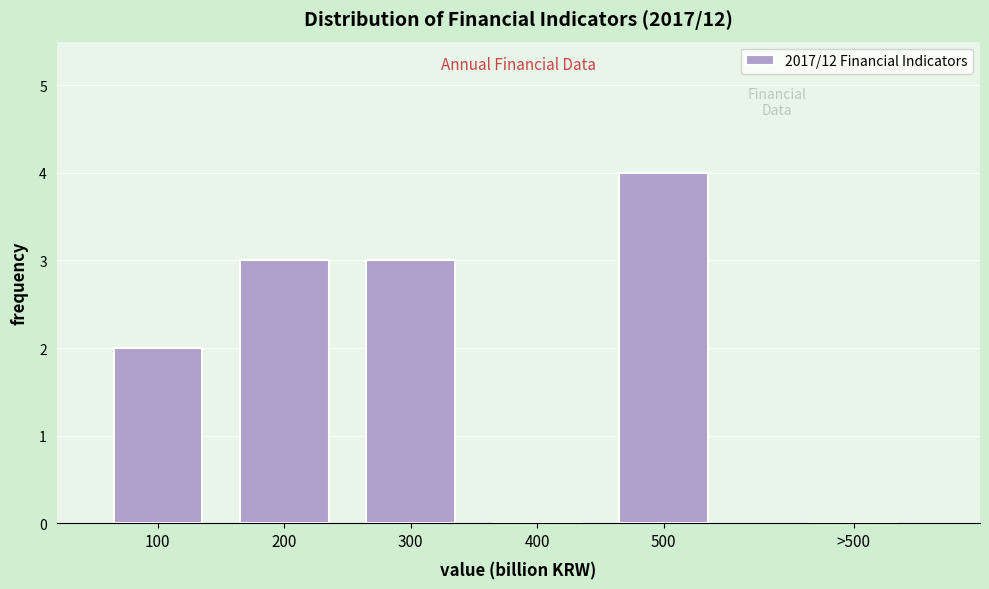

Reading left to right, transcribe all the data shown in this chart.

100=2	200=3	300=3	400=0	500=4	>500=0